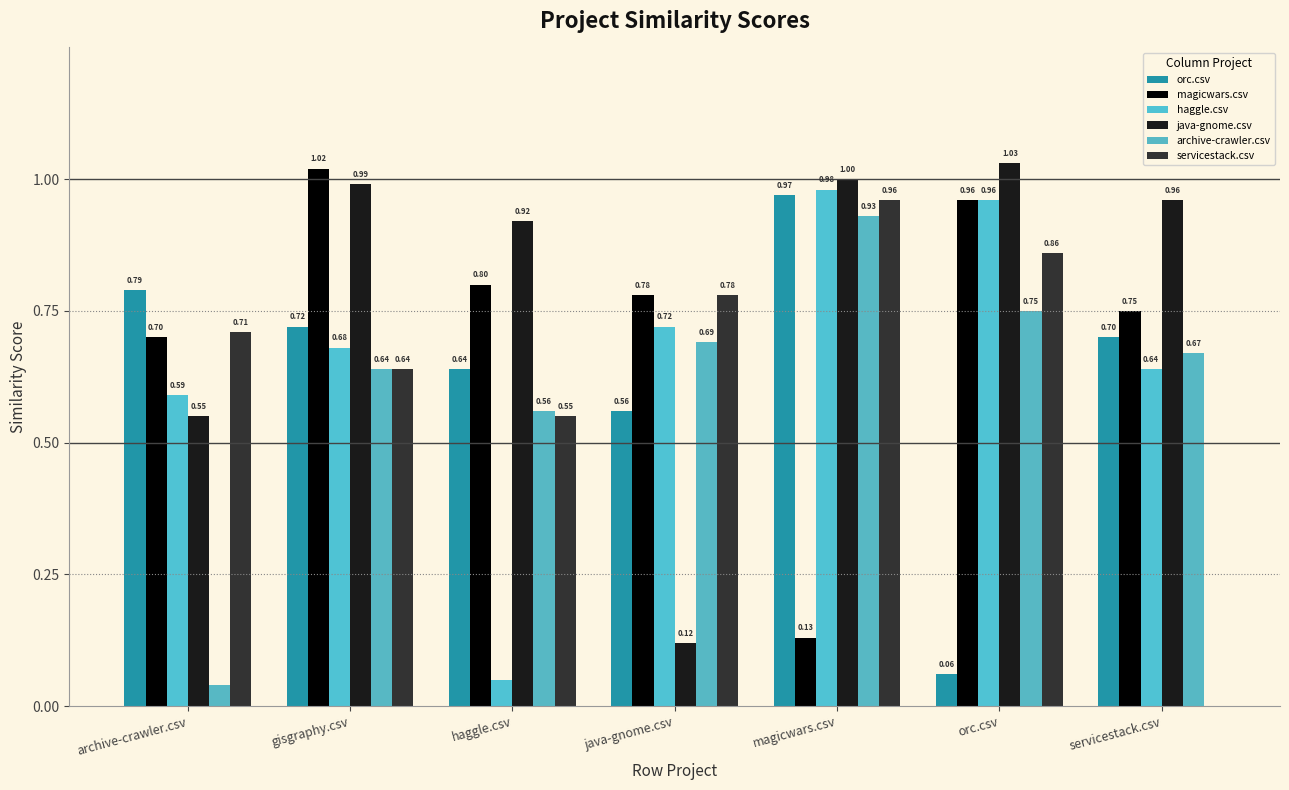

What is the approximate value of magicwars.csv at servicestack.csv?

0.8